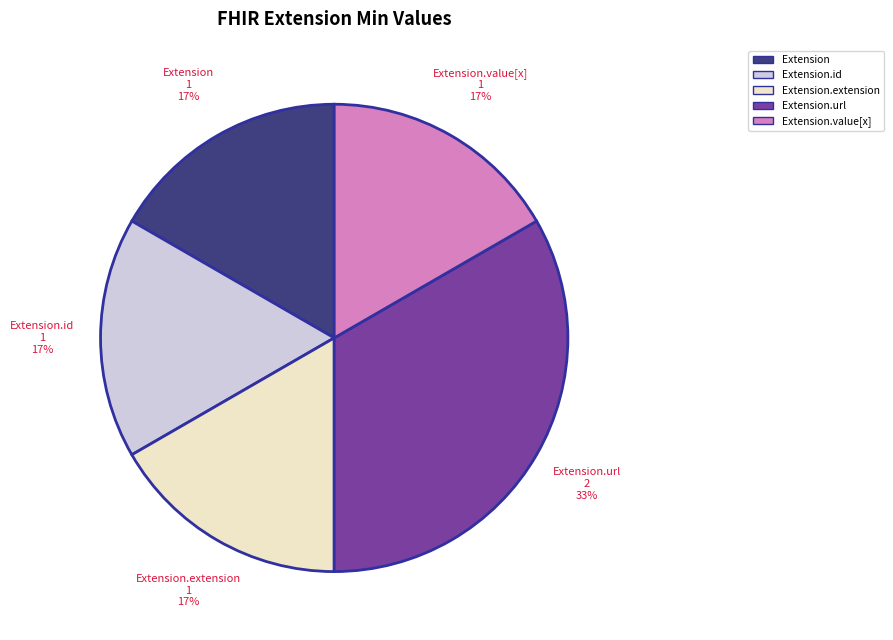

What is the largest slice in the pie chart?

Extension.url